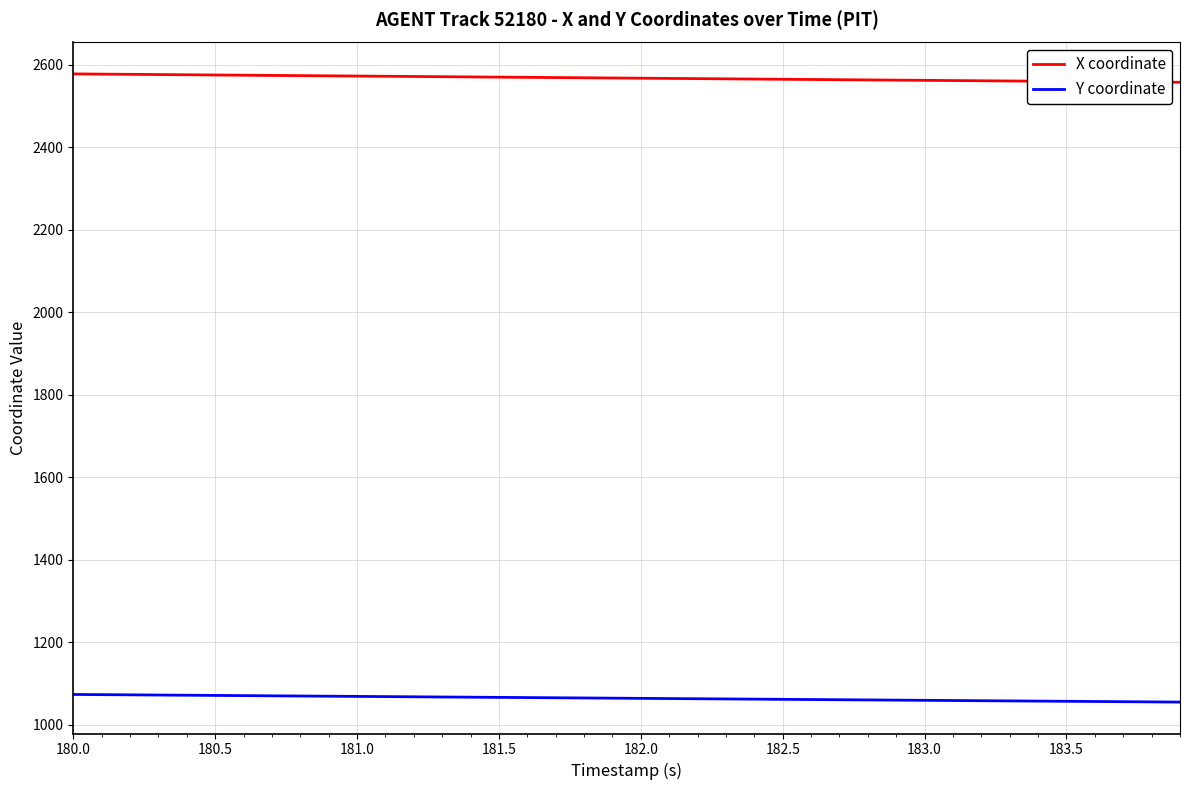

Which series has the largest range (max minus min)?

X coordinate